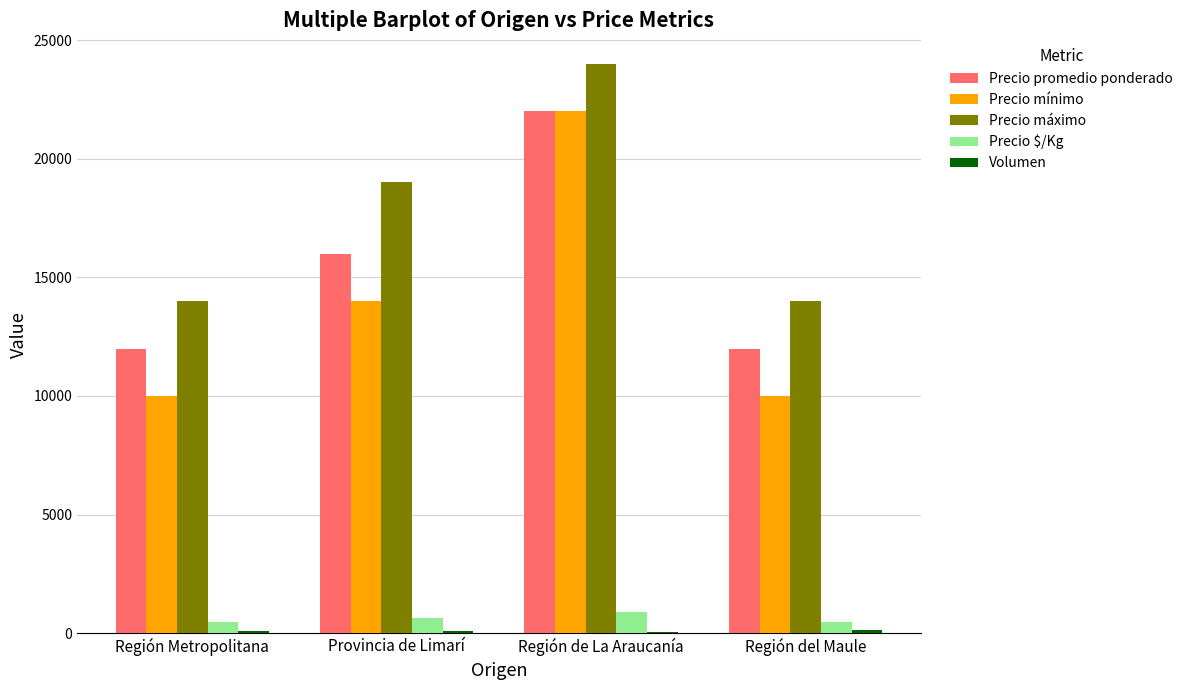

Between Provincia de Limarí and Región de La Araucanía, which series saw the biggest shift?

Precio mínimo